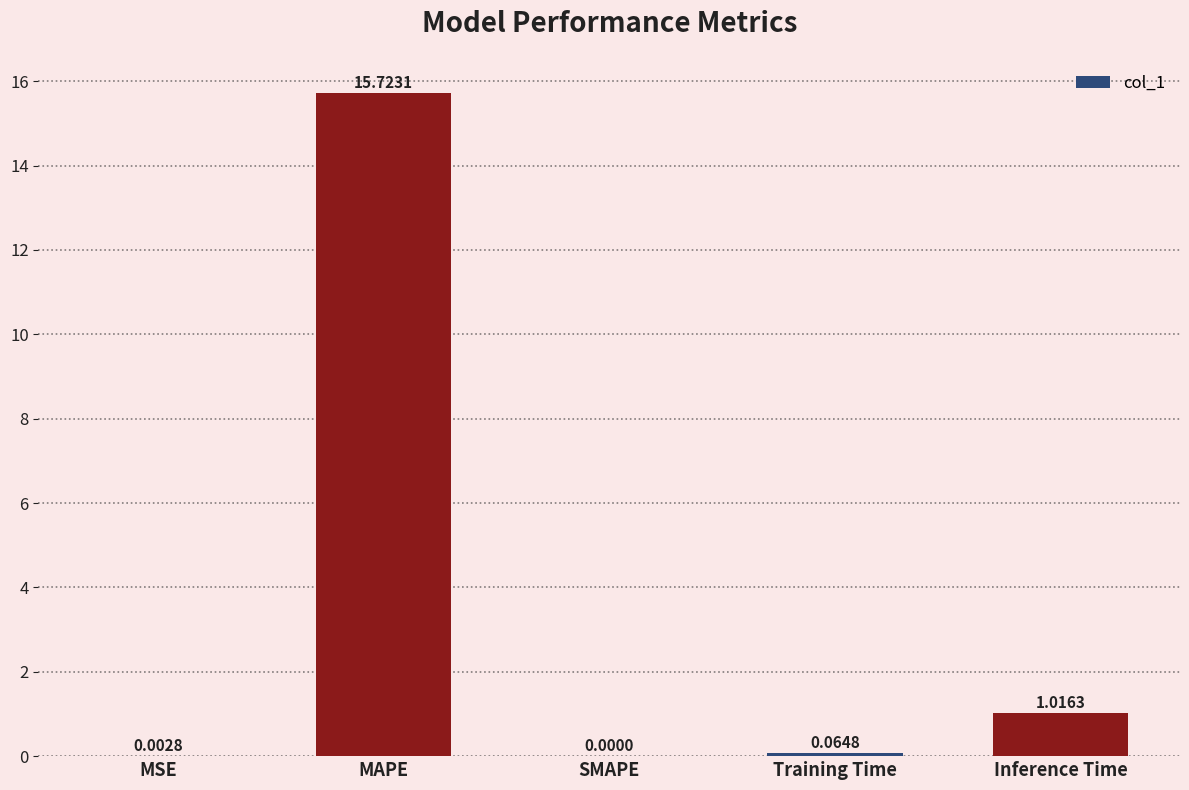

What is the sum of all values?

16.8